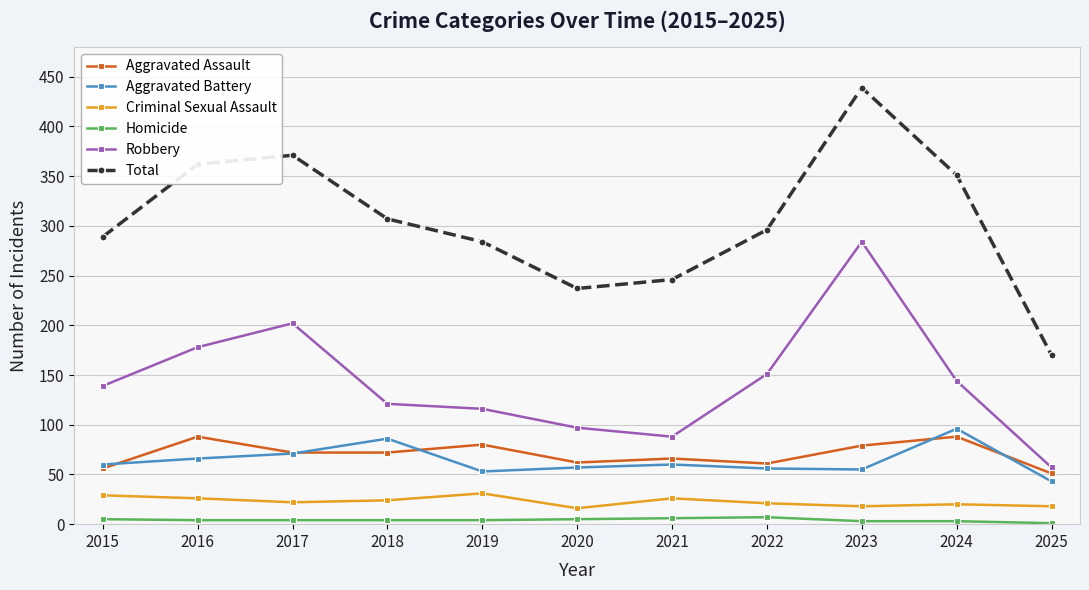

At which category is the sum across all series the highest?

2023